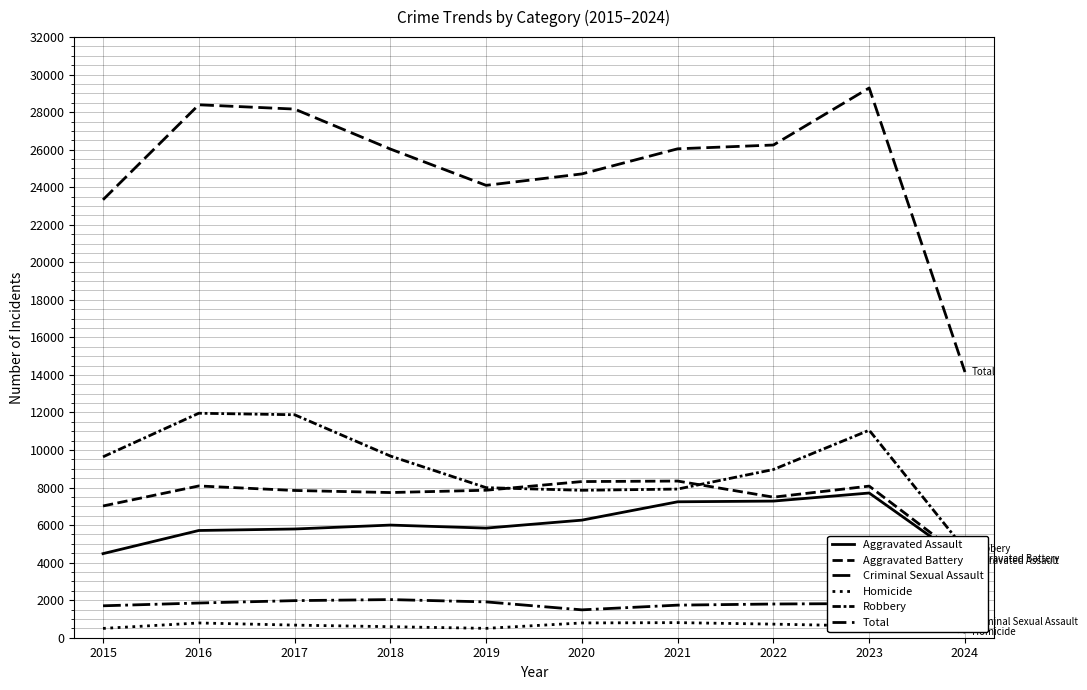

Reading left to right, transcribe all the data shown in this chart.

Aggravated Assault: 4480	5713	5793	6001	5841	6264	7242	7280	7710	4096
Aggravated Battery: 7019	8086	7845	7735	7858	8320	8347	7489	8078	4207
Criminal Sexual Assault: 1701	1849	1976	2032	1909	1485	1736	1796	1822	847
Homicide: 496	786	672	588	499	787	804	724	625	300
Robbery: 9638	11960	11880	9681	7995	7855	7920	8962	11056	4704
Total: 23334	28394	28166	26037	24102	24711	26049	26251	29291	14154